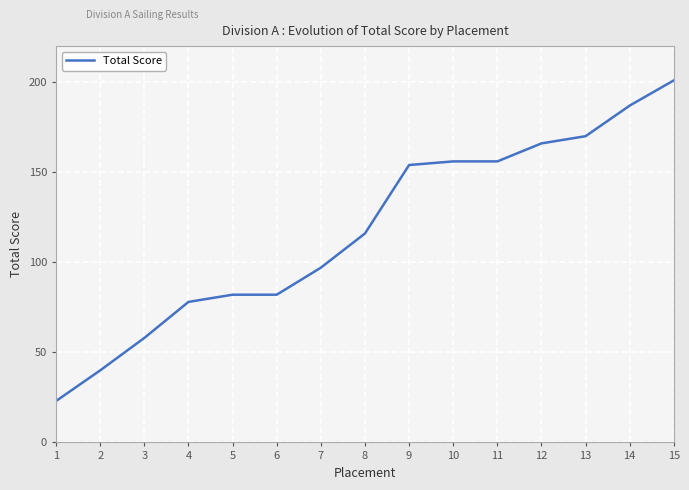

Reading left to right, what are all the values shown in this chart?

23	40	58	78	82	82	97	116	154	156	156	166	170	187	201